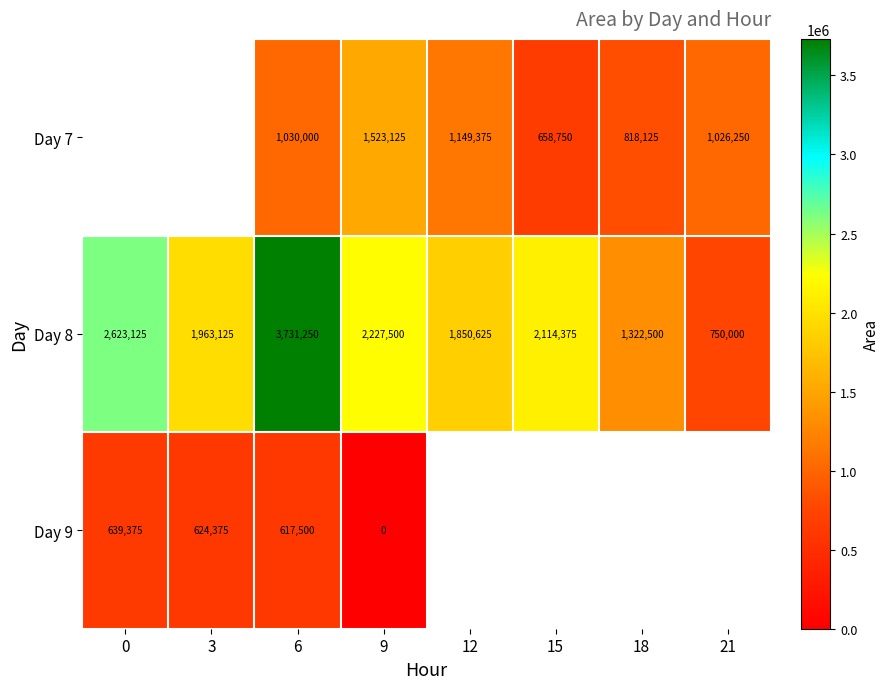

What is the sum of the Day 9 values at 6 and 9?

617500